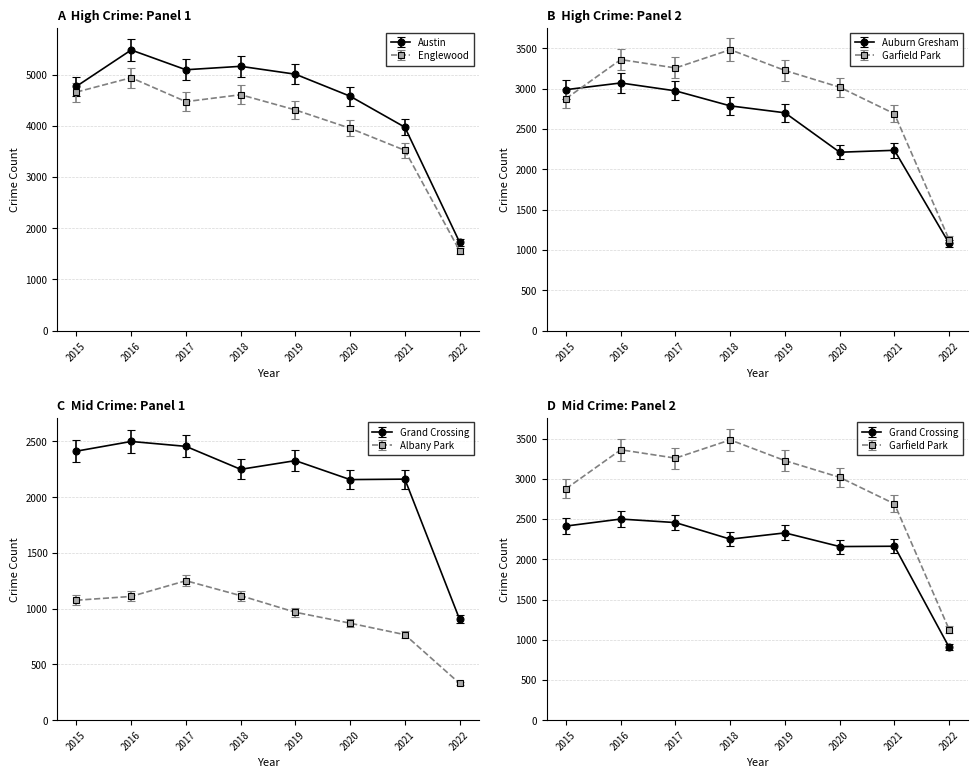

How many data points in Grand Crossing are less than 2328?

4